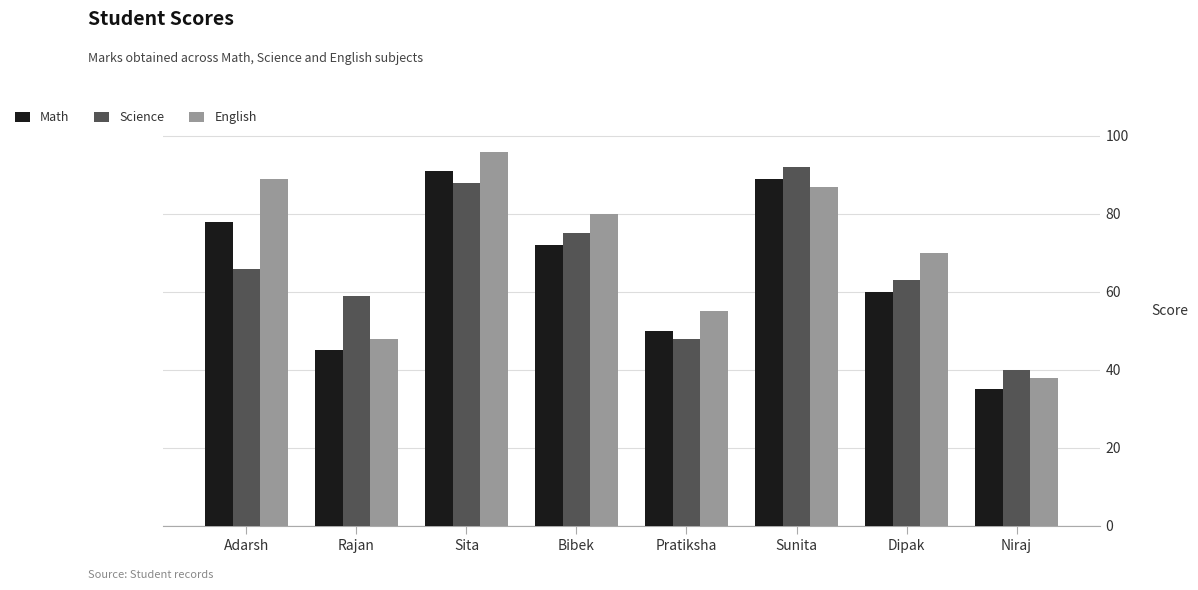

What is the spread (max minus min) of values at Bibek?

8